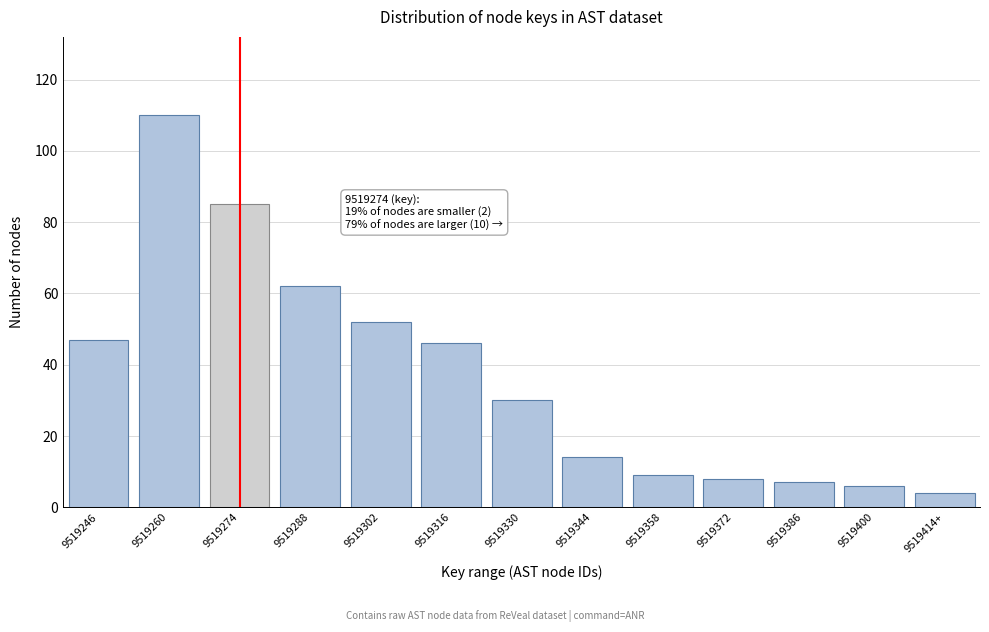

Reading left to right, extract all data points from this chart.

9519246=47	9519260=110	9519274=85	9519288=62	9519302=52	9519316=46	9519330=30	9519344=14	9519358=9	9519372=8	9519386=7	9519400=6	9519414+=4